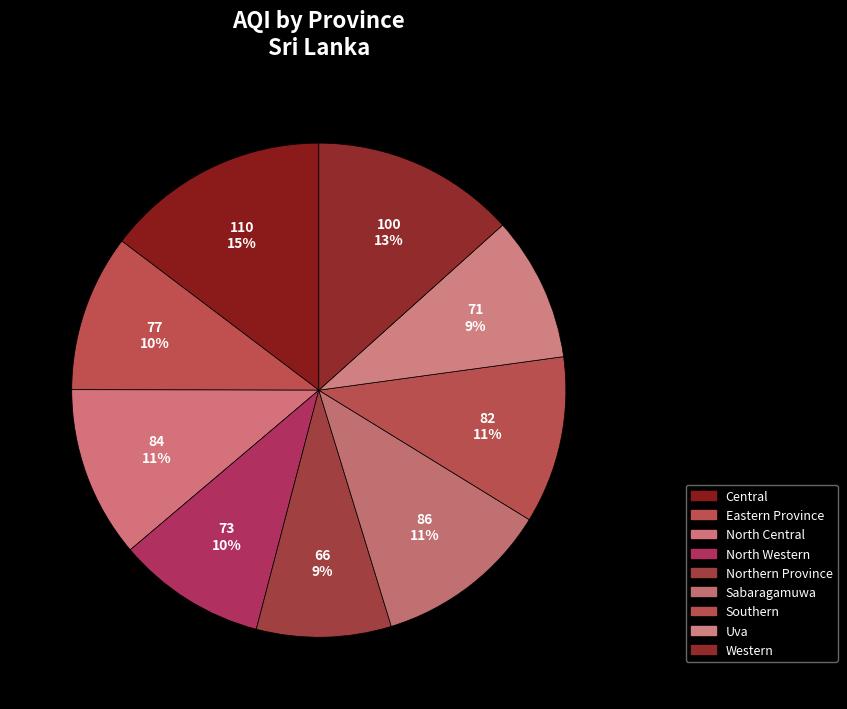

Is it true that Northern Province is 22% of the pie?

False